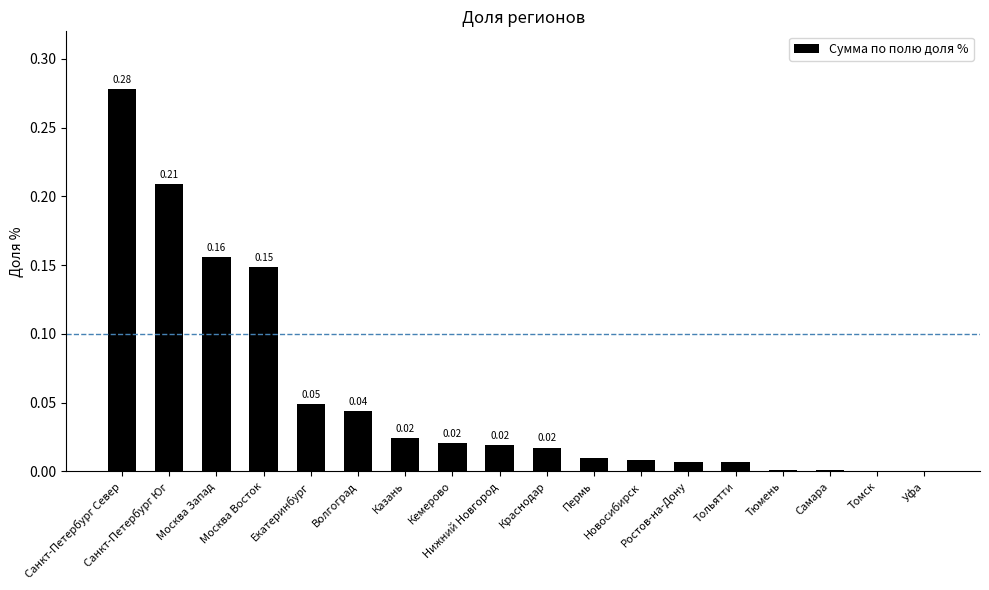

What is the sum of all values?

1.0